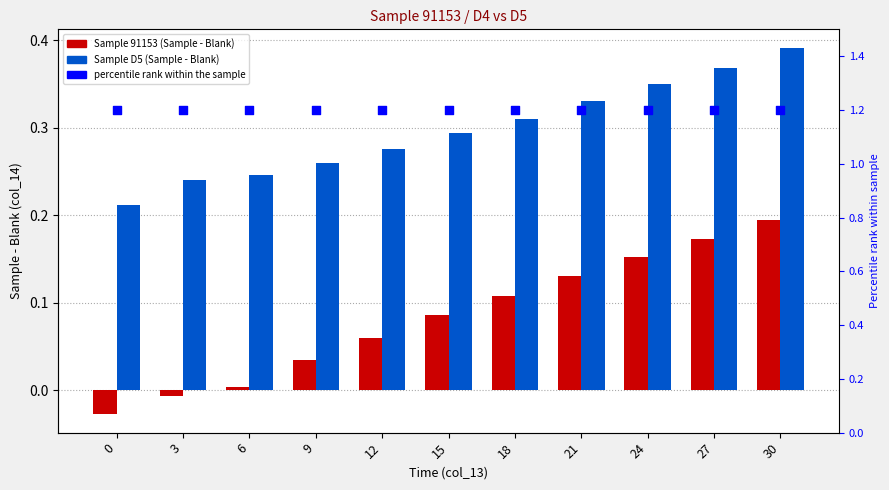

What are all the series names shown in the legend?

Sample 91153 (Sample - Blank), Sample D5 (Sample - Blank), percentile rank within the sample